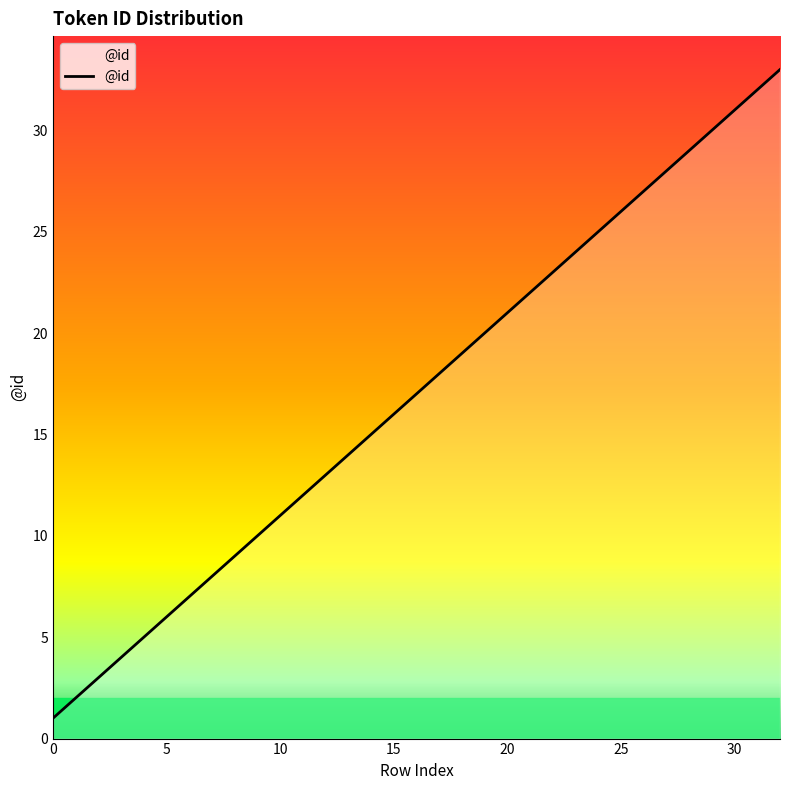

What is the maximum value shown in the chart?

33